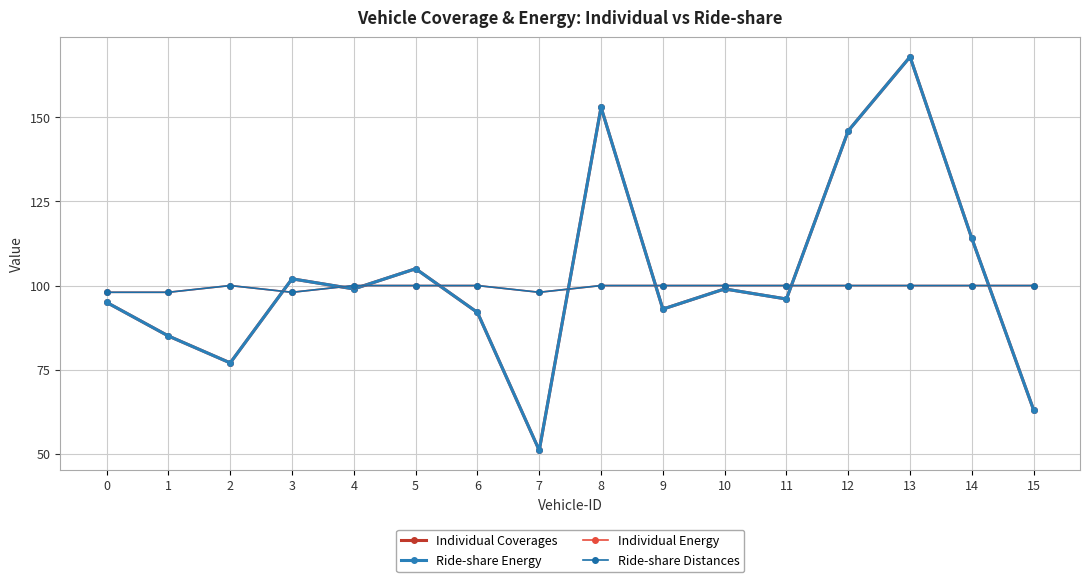

The value of Ride-share Energy at 10 is 61. True or false?

False